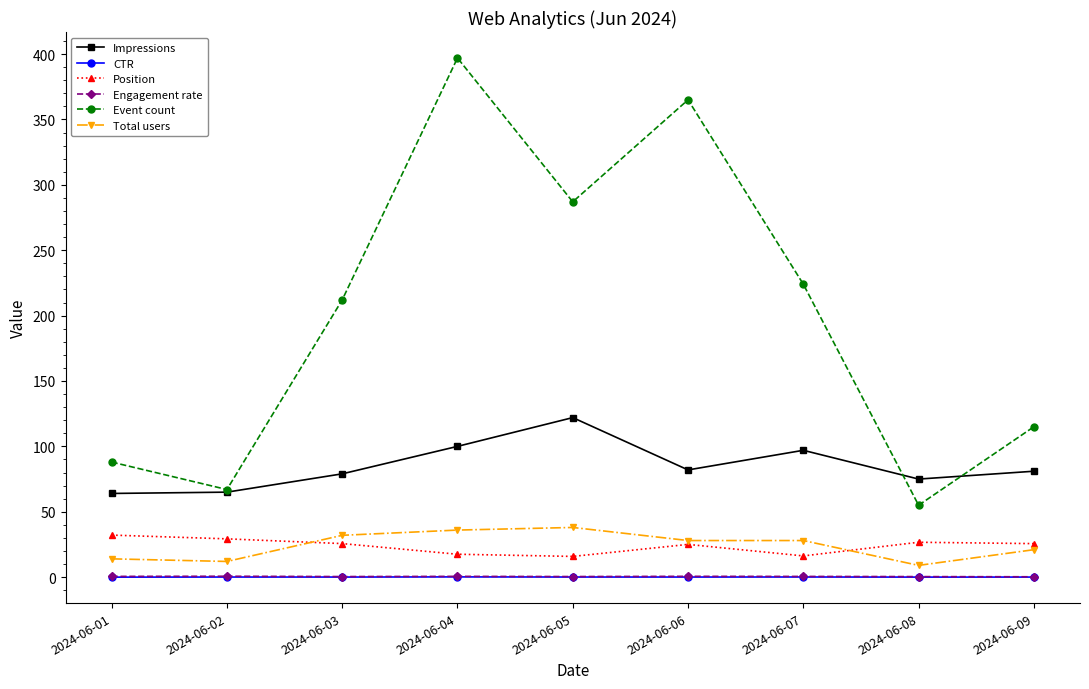

The Total users series shows 14.0 at 2024-06-01. True or false?

True